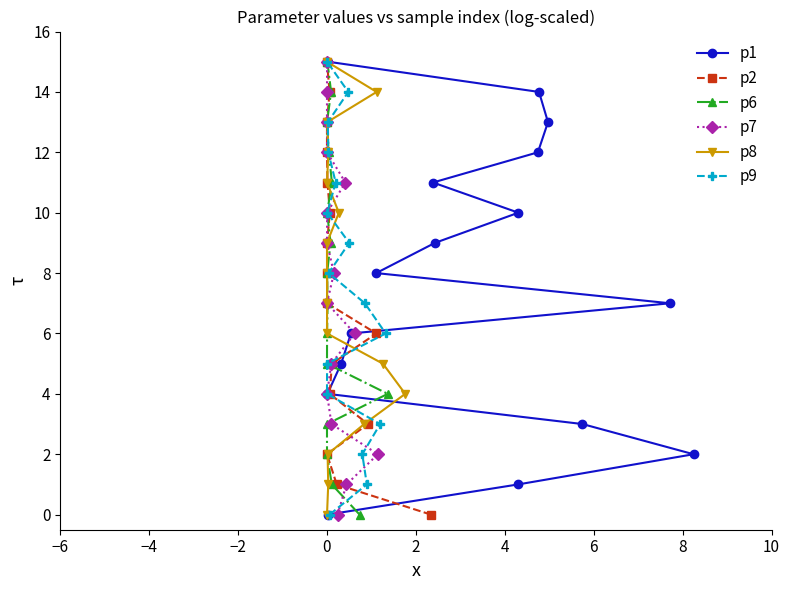

What is the difference between the second highest and minimum values in the p6 series?

14